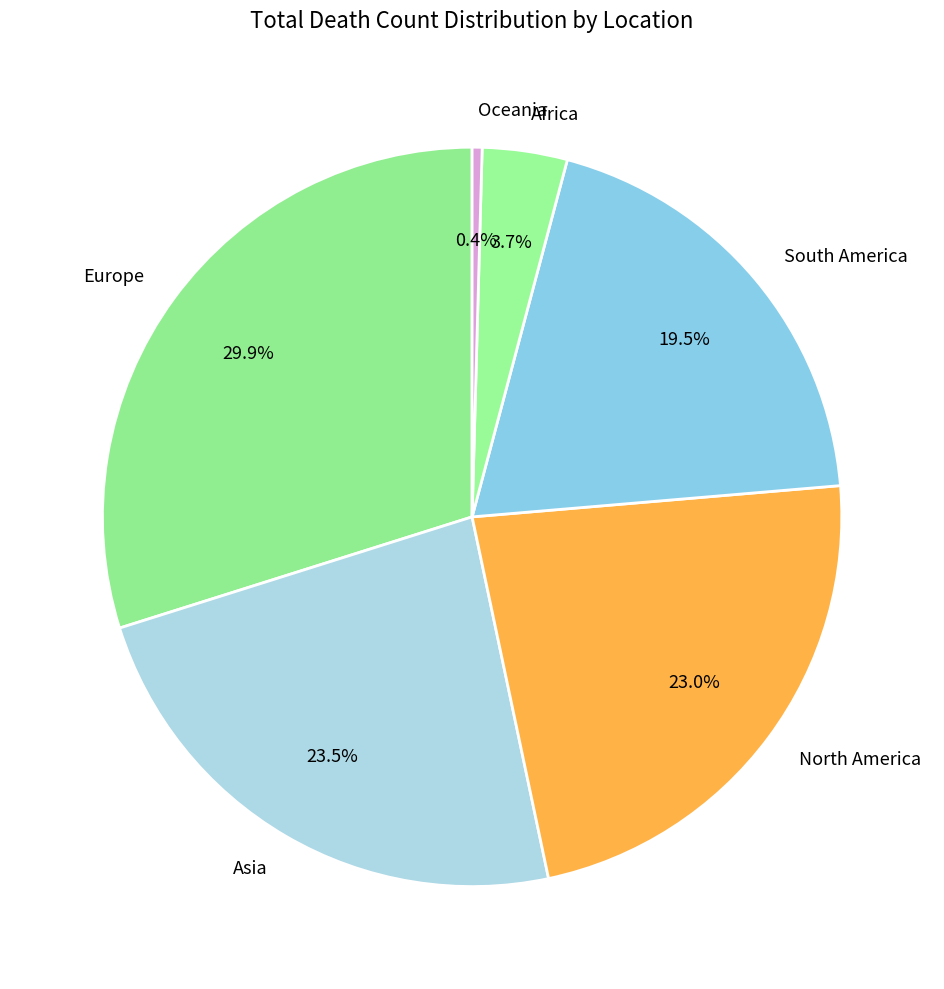

Combined, what portion of the pie is South America and Oceania?

19.9%